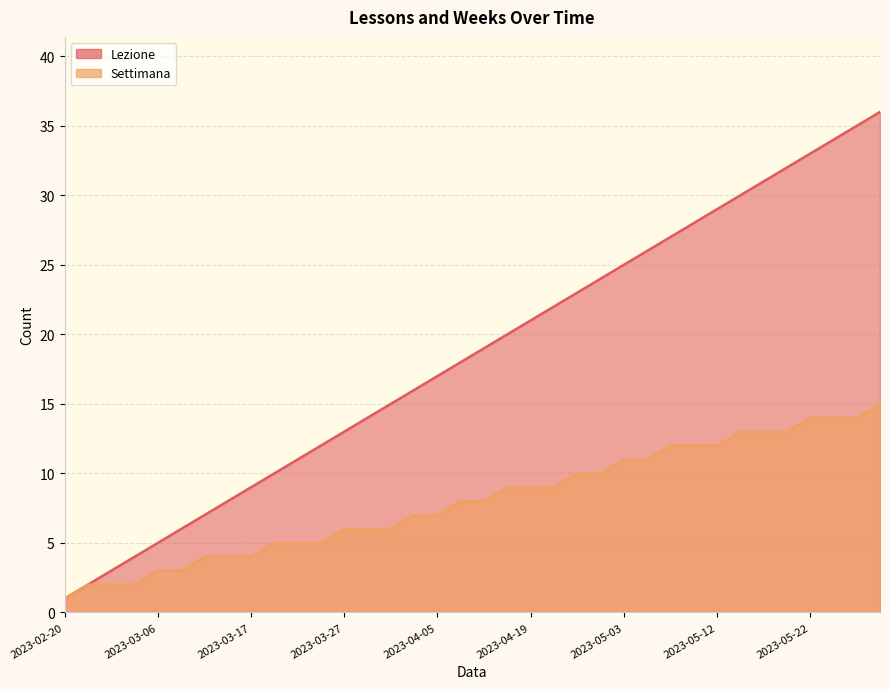

At which category does the chart reach its peak across all series?

2023-05-29